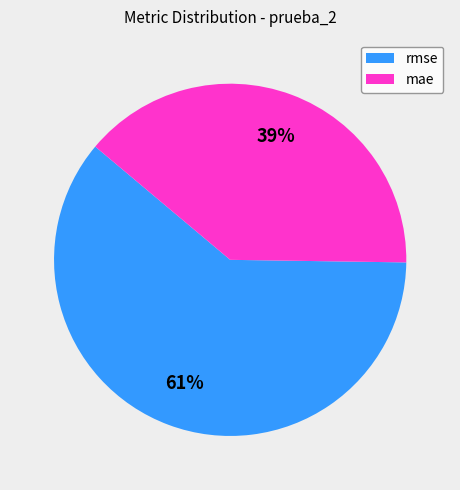

Which slice is the smallest?

mae